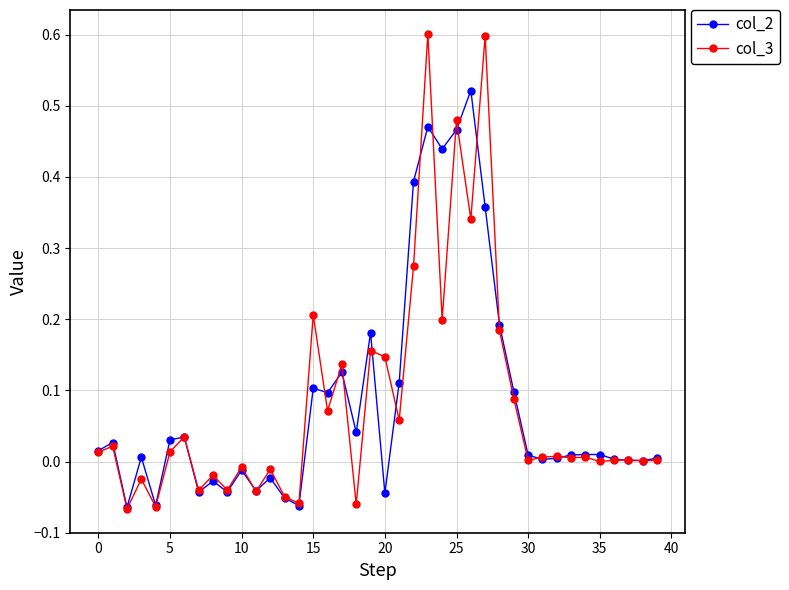

Rank the series by their maximum value, from lowest to highest.

col_2, col_3